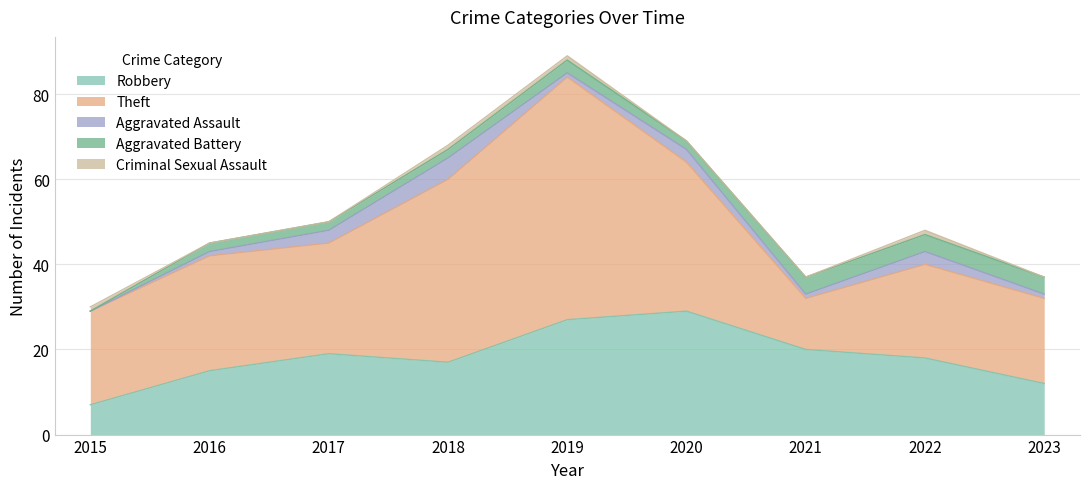

How many categories are shown in the chart?

9